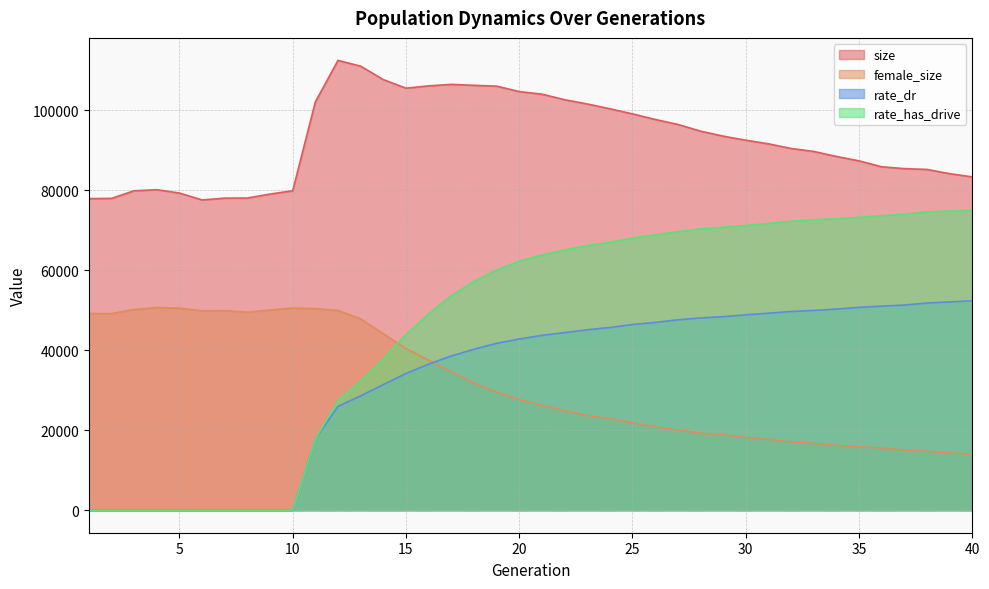

Does the chart display data point markers on the line(s)?

No